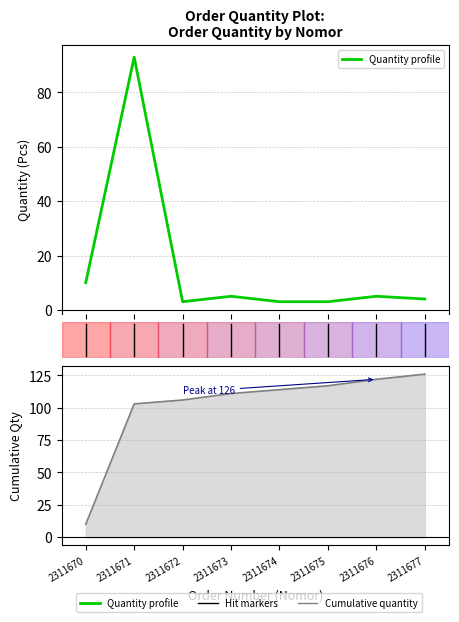

The value of Quantity profile at 2311671 is 34. True or false?

False